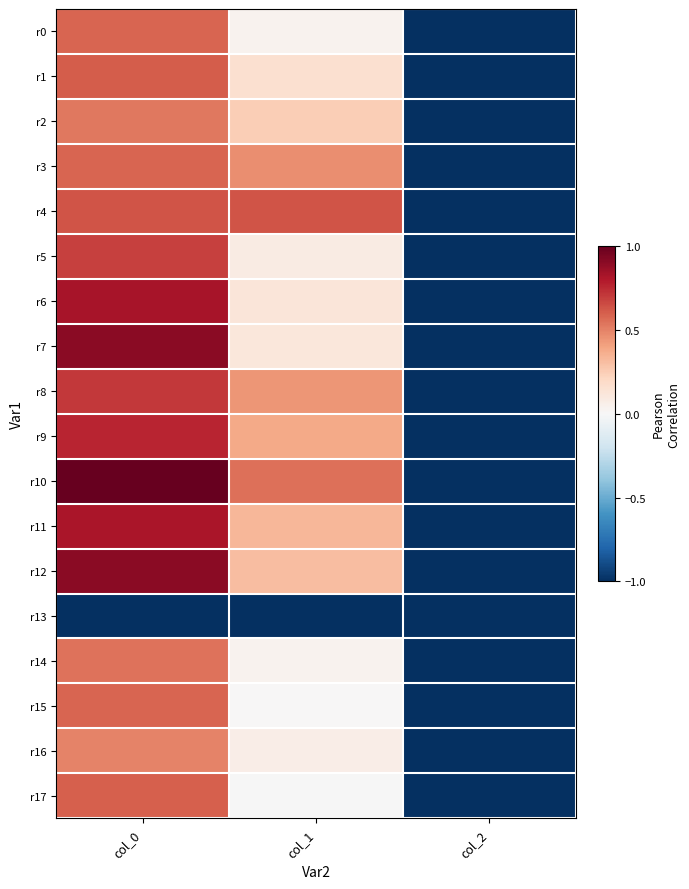

Reading left to right, extract all data points from this chart.

r0: col_0=0.6	col_1=0.0	col_2=-1.0
r1: col_0=0.6	col_1=0.2	col_2=-1.0
r2: col_0=0.5	col_1=0.2	col_2=-1.0
r3: col_0=0.6	col_1=0.5	col_2=-1.0
r4: col_0=0.6	col_1=0.6	col_2=-1.0
r5: col_0=0.7	col_1=0.1	col_2=-1.0
r6: col_0=0.8	col_1=0.1	col_2=-1.0
r7: col_0=0.9	col_1=0.1	col_2=-1.0
r8: col_0=0.7	col_1=0.4	col_2=-1.0
r9: col_0=0.8	col_1=0.4	col_2=-1.0
r10: col_0=1.0	col_1=0.5	col_2=-1.0
r11: col_0=0.8	col_1=0.3	col_2=-1.0
r12: col_0=0.9	col_1=0.3	col_2=-1.0
r13: col_0=-1.0	col_1=-1.0	col_2=-1.0
r14: col_0=0.5	col_1=0.0	col_2=-1.0
r15: col_0=0.6	col_1=0.0	col_2=-1.0
r16: col_0=0.5	col_1=0.1	col_2=-1.0
r17: col_0=0.6	col_1=-0.0	col_2=-1.0